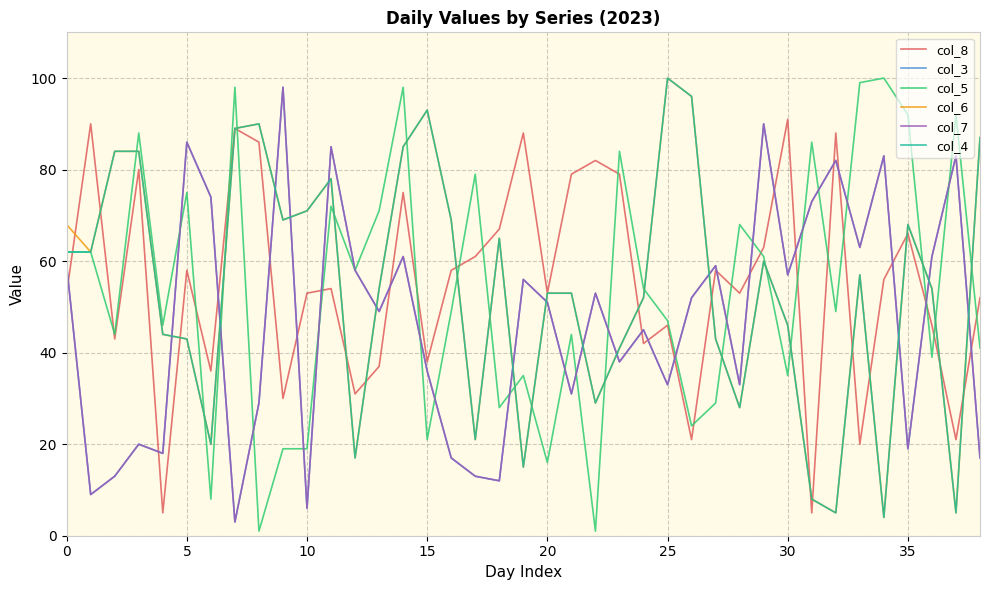

True or false: col_7 and col_4 cross at least once.

True